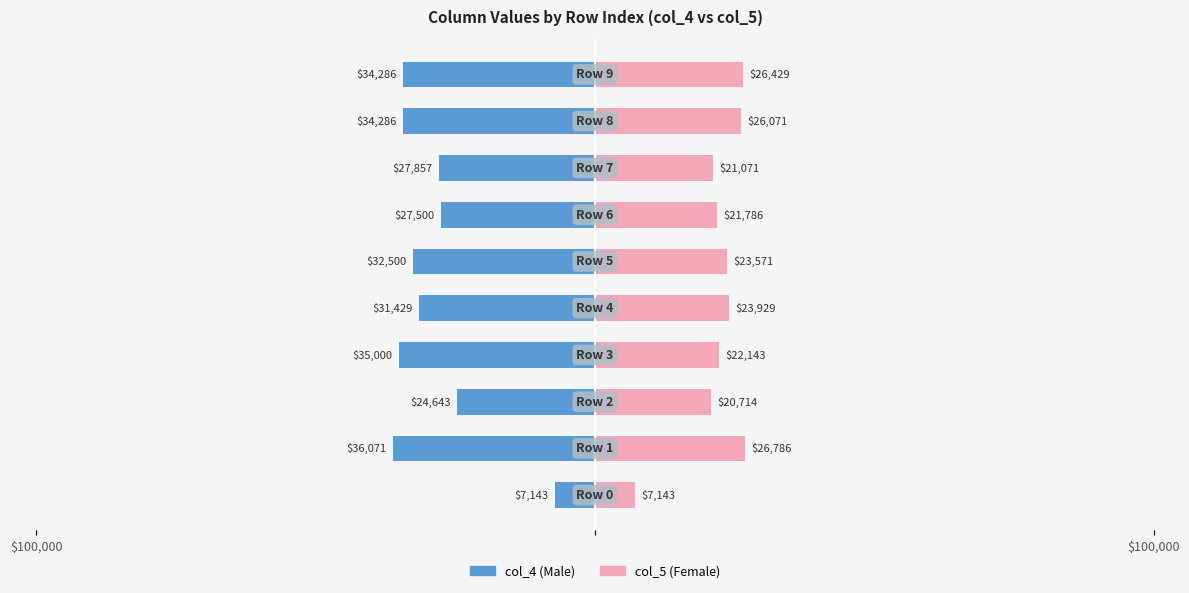

How many data points does each series have?

10